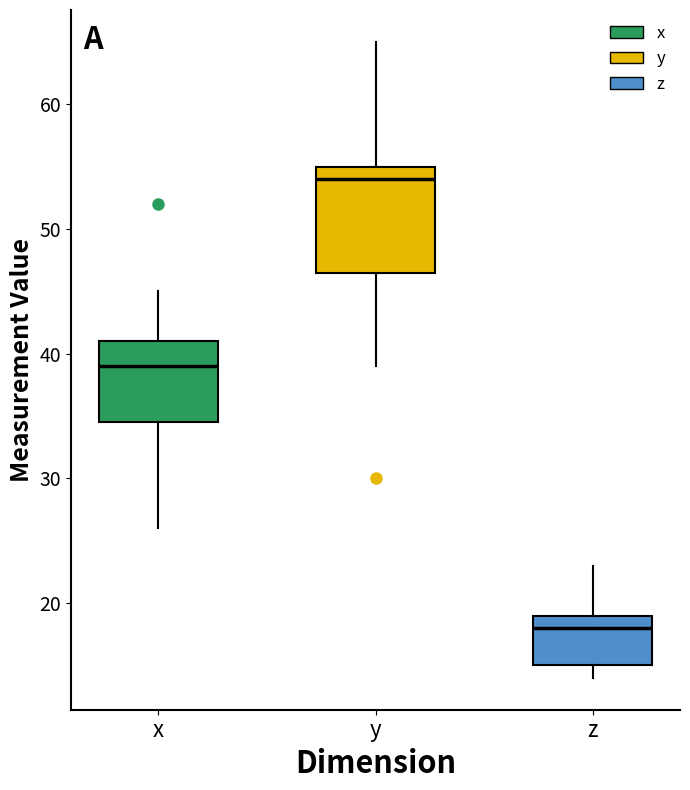

Reading left to right, read every box against the y-axis: the position of its median line, the range the box covers, and the ends of its whiskers. The values are not printed on the chart, so give them approximately, as read against the axis.

x: median 39, box 35 to 41, whiskers 26 to 45
y: median 54, box 47 to 55, whiskers 39 to 65
z: median 18, box 15 to 19, whiskers 14 to 23